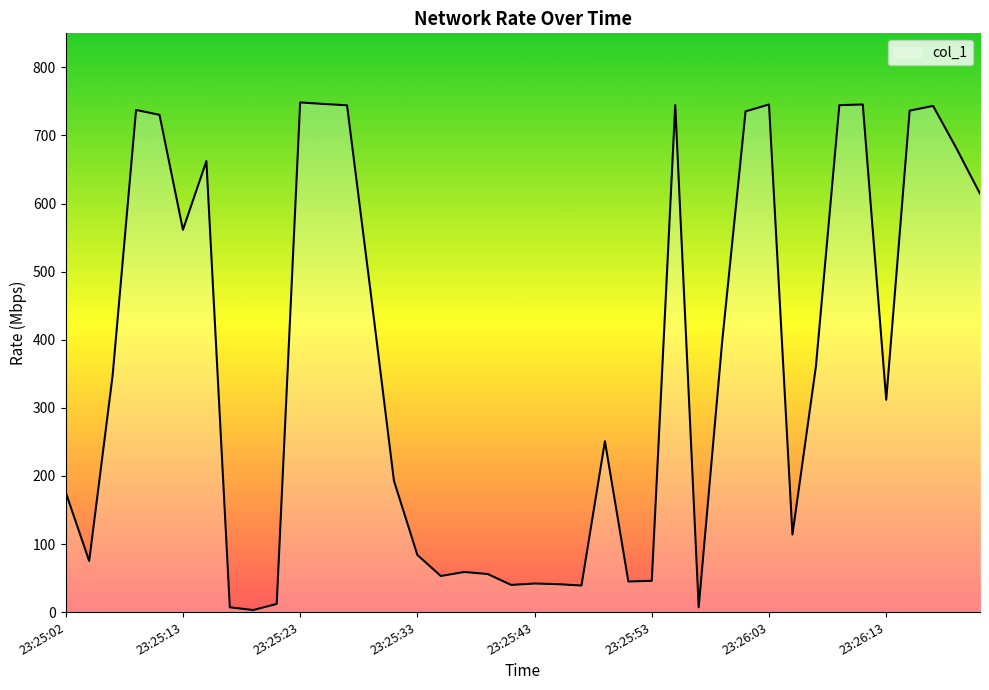

What is the difference between the maximum and minimum values?

745.5